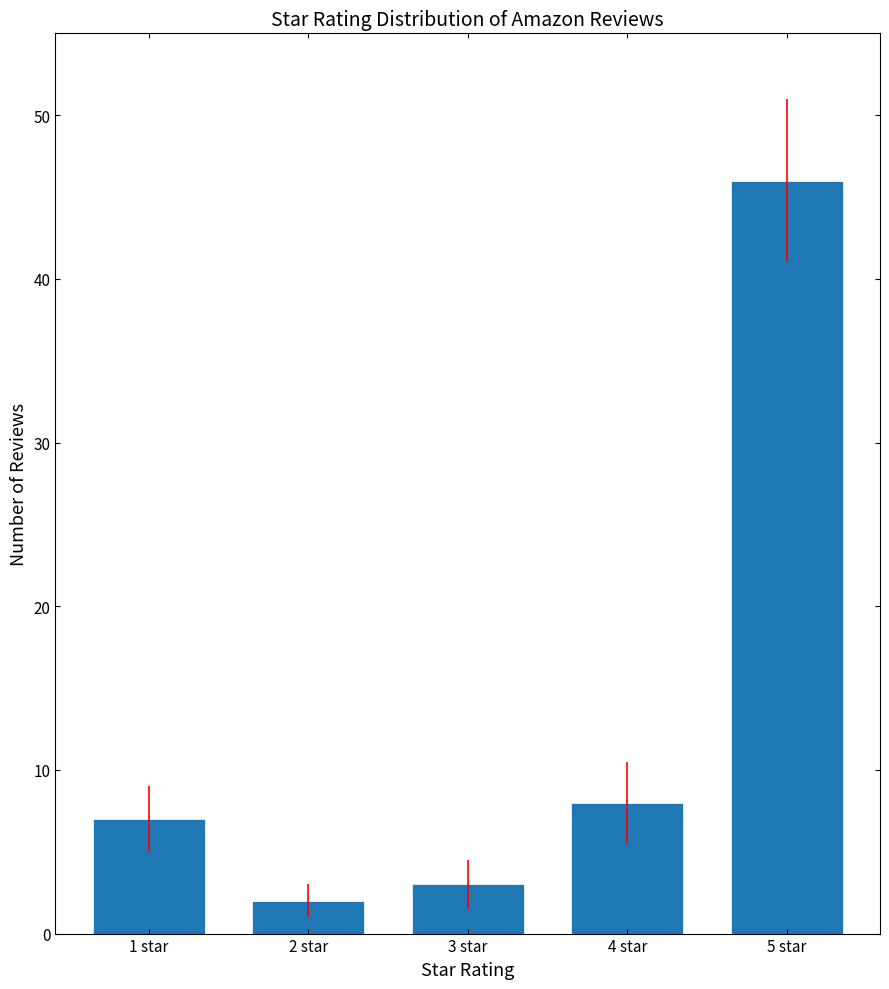

Is it true that the value at 5 star is 13?

False